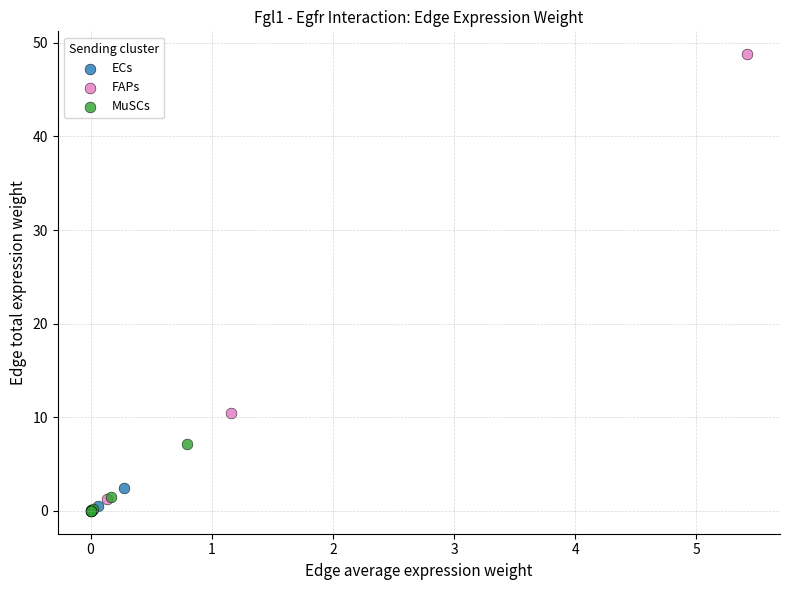

Which series contains the highest Y value?

FAPs